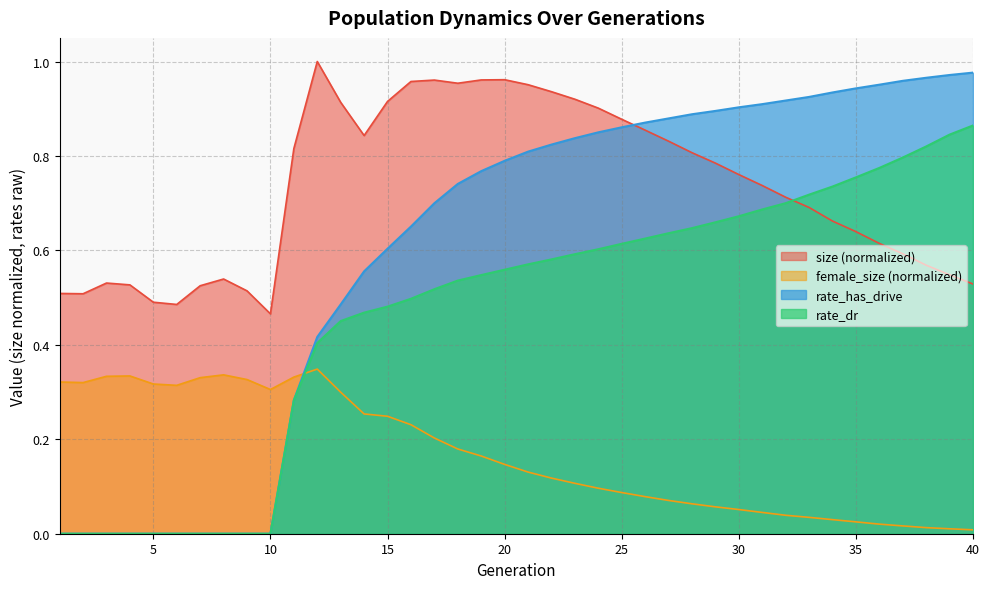

The size series shows 0.9 at 22. True or false?

True